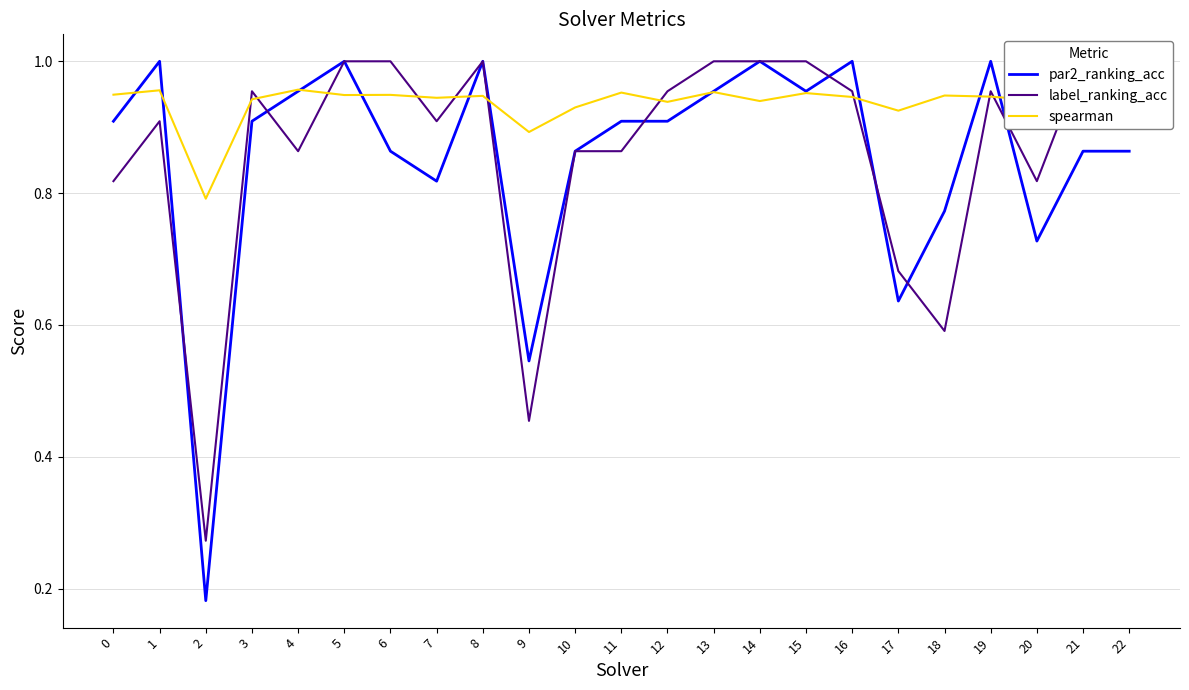

How many intersections are there between spearman and par2_ranking_acc?

10